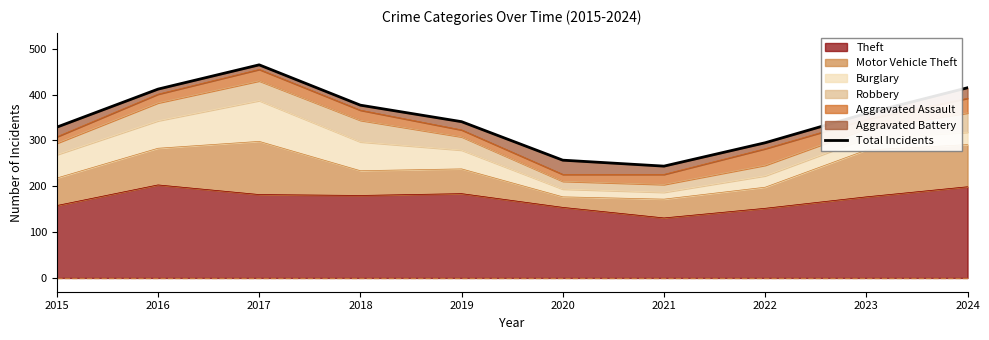

At which label is the value closest to 354?

2023